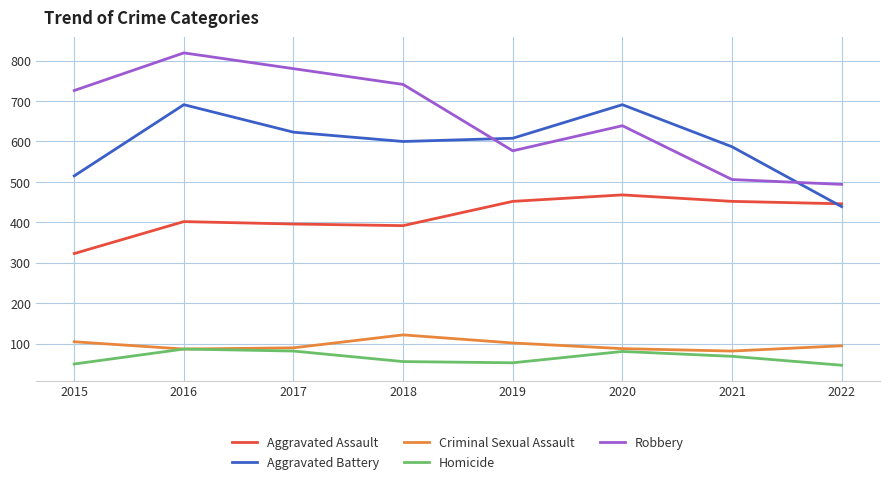

What is the smallest value displayed?

47